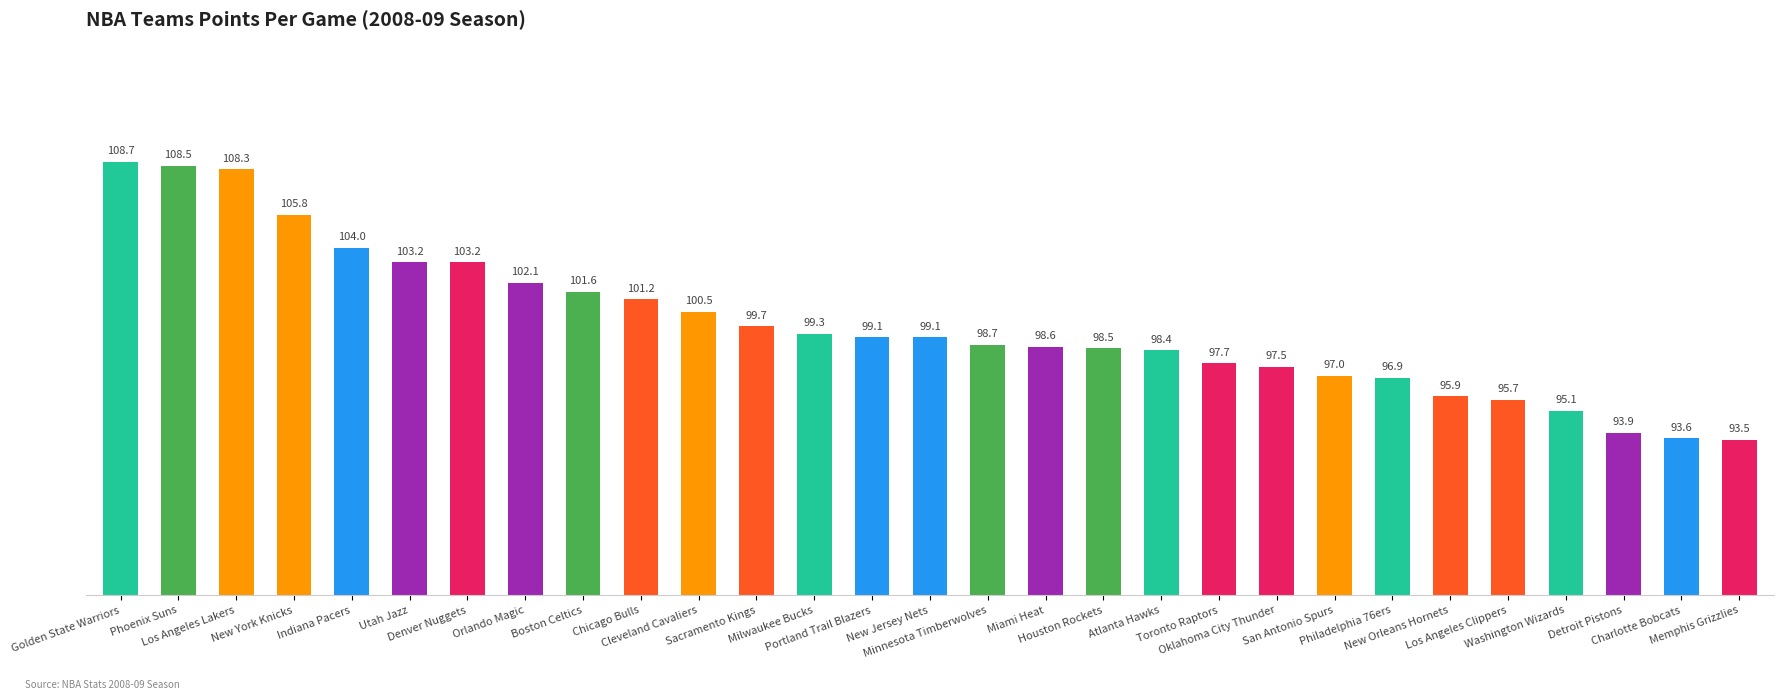

What is the ratio of the value at Orlando Magic to the value at Charlotte Bobcats?

1.1